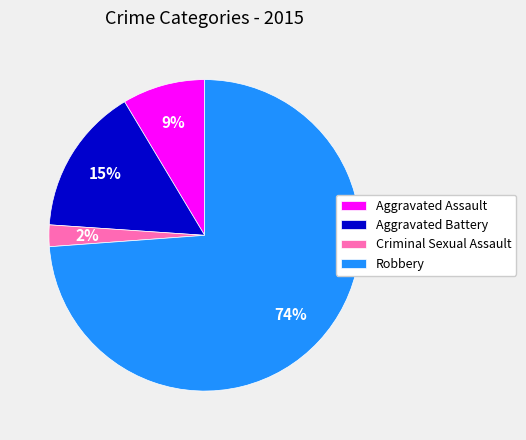

Do Aggravated Battery and Robbery together represent more than half of the pie?

Yes